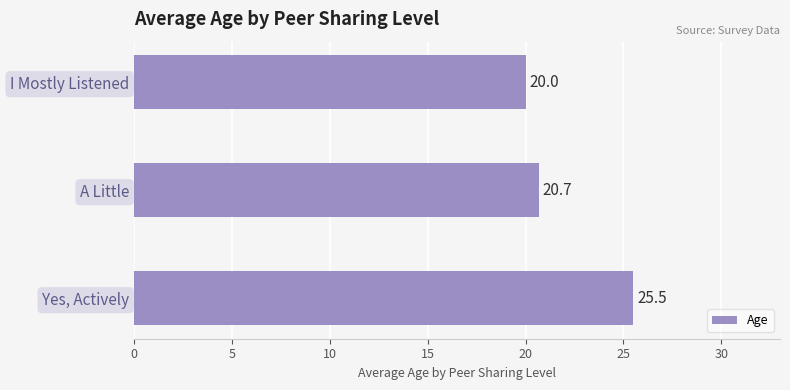

What is the sum of all values?

66.2